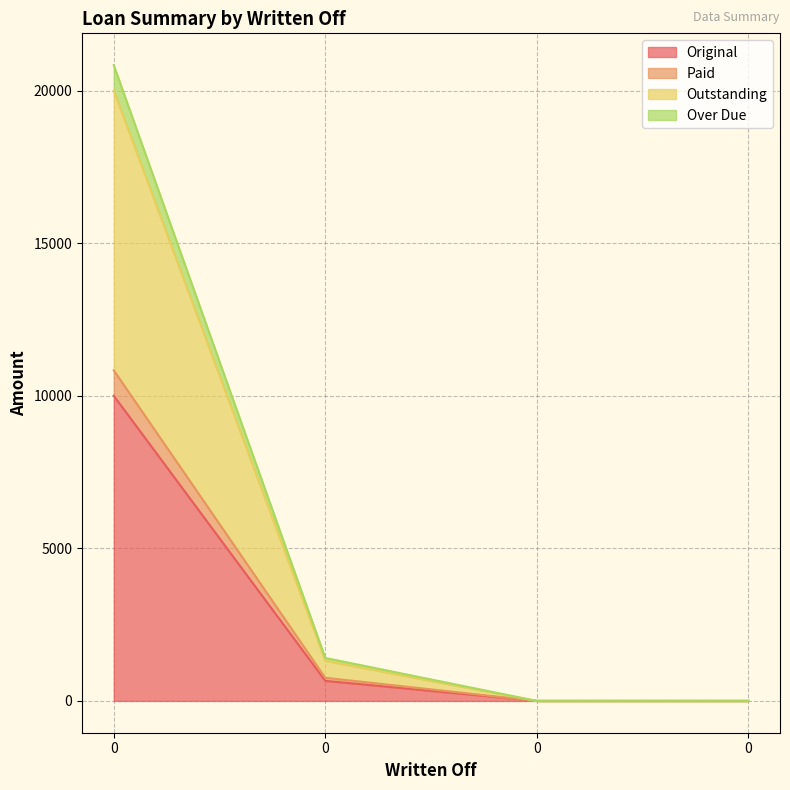

Reading left to right, what are all the values shown in this chart?

Original: 0=10000.0	0=658.3	0=0.0	0=0.0
Paid: 0=10833.3	0=758.3	0=0.0	0=0.0
Outstanding: 0=20000.0	0=1316.7	0=0.0	0=0.0
Over Due: 0=20833.3	0=1408.4	0=0.0	0=0.0